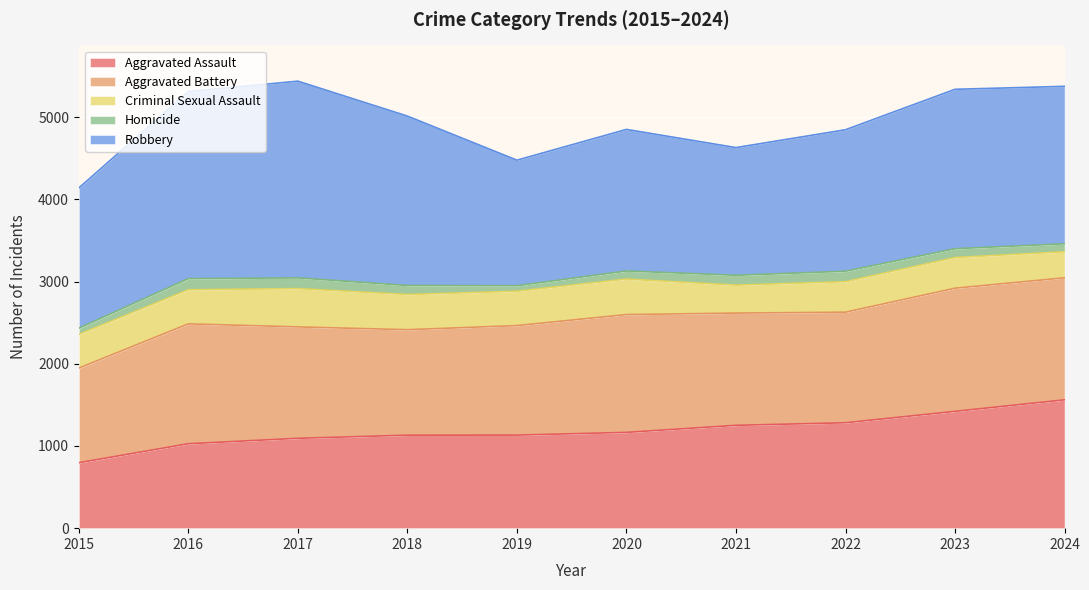

Reading left to right, list all the values displayed in this chart.

Aggravated Assault: 796	1027	1093	1131	1132	1165	1251	1282	1421	1561
Aggravated Battery: 1151	1458	1355	1283	1332	1433	1365	1345	1498	1484
Criminal Sexual Assault: 409	415	466	428	418	432	340	371	373	317
Homicide: 76	135	130	110	67	98	120	127	107	97
Robbery: 1706	2276	2393	2060	1527	1722	1553	1721	1939	1915